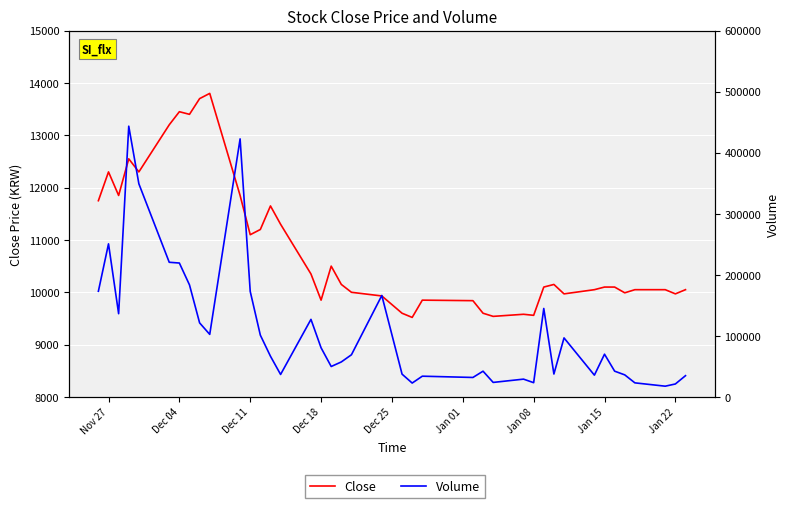

How many lines are shown in the chart?

2